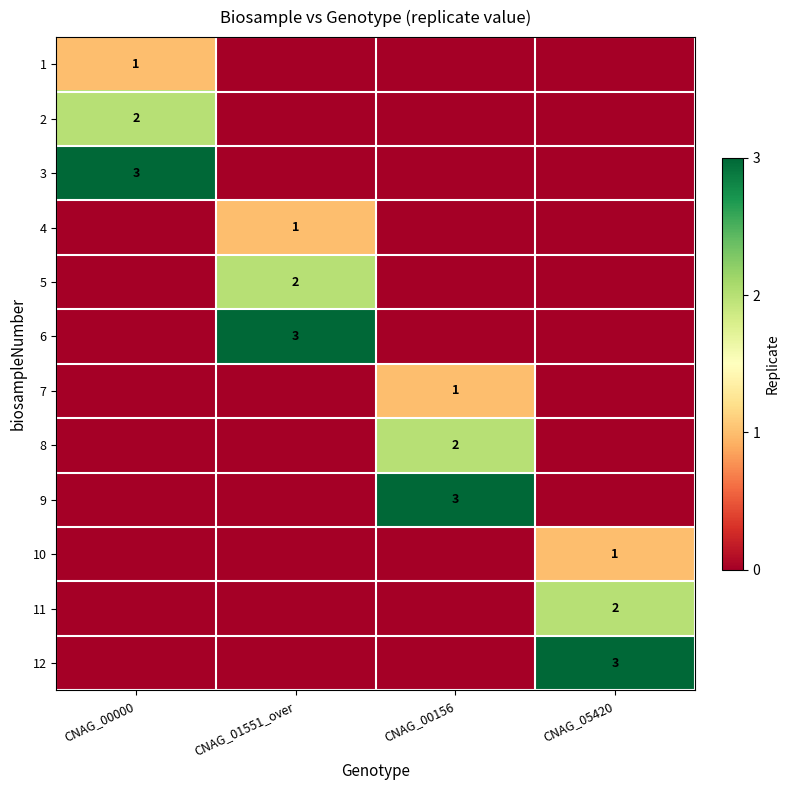

The value of 3 at CNAG_00000 is 3. True or false?

True